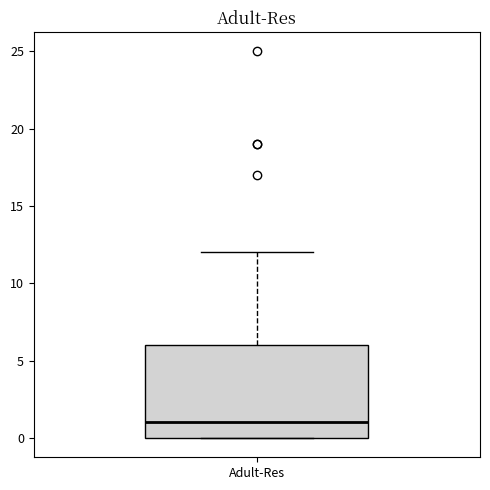

Read this box plot against the y-axis: the position of the median line, the range covered by the box, and the ends of both whiskers. The values are not printed on the chart, so give them approximately, as read against the axis.

median 1, box 0 to 6, whiskers 0 to 12